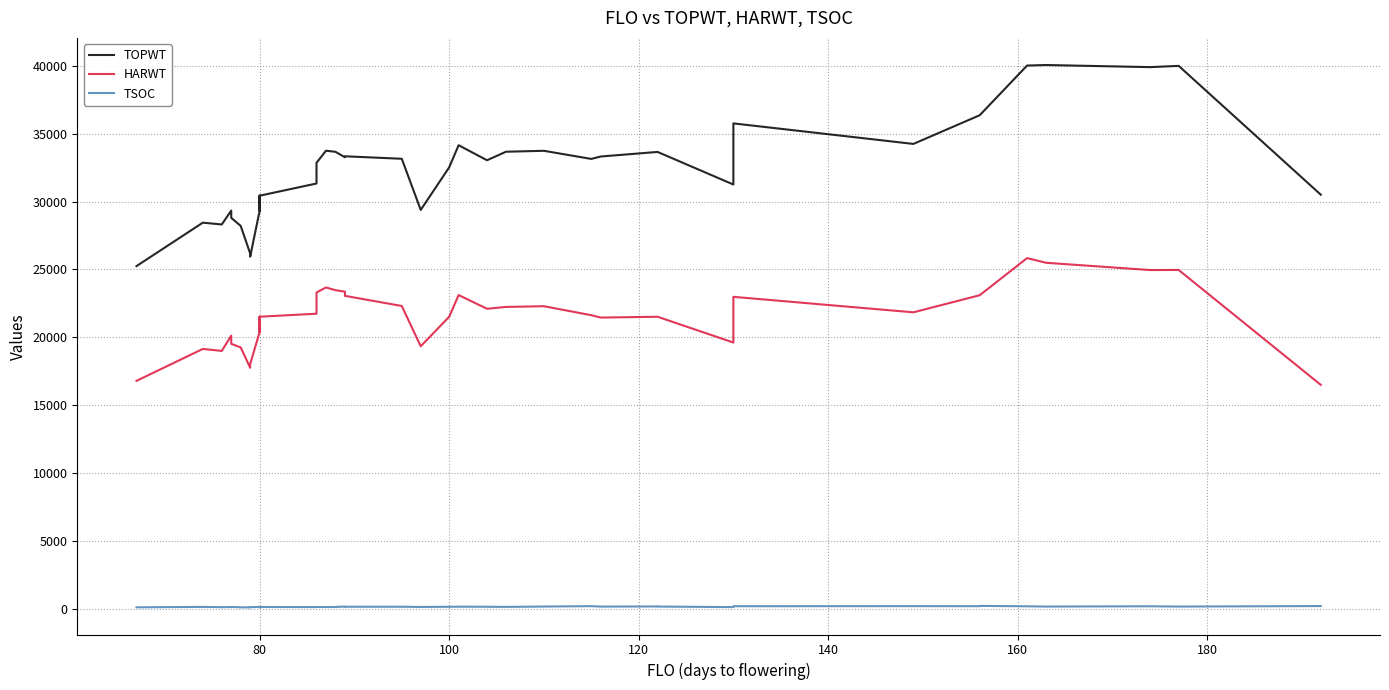

True or false: HARWT and TSOC intersect in this chart.

False